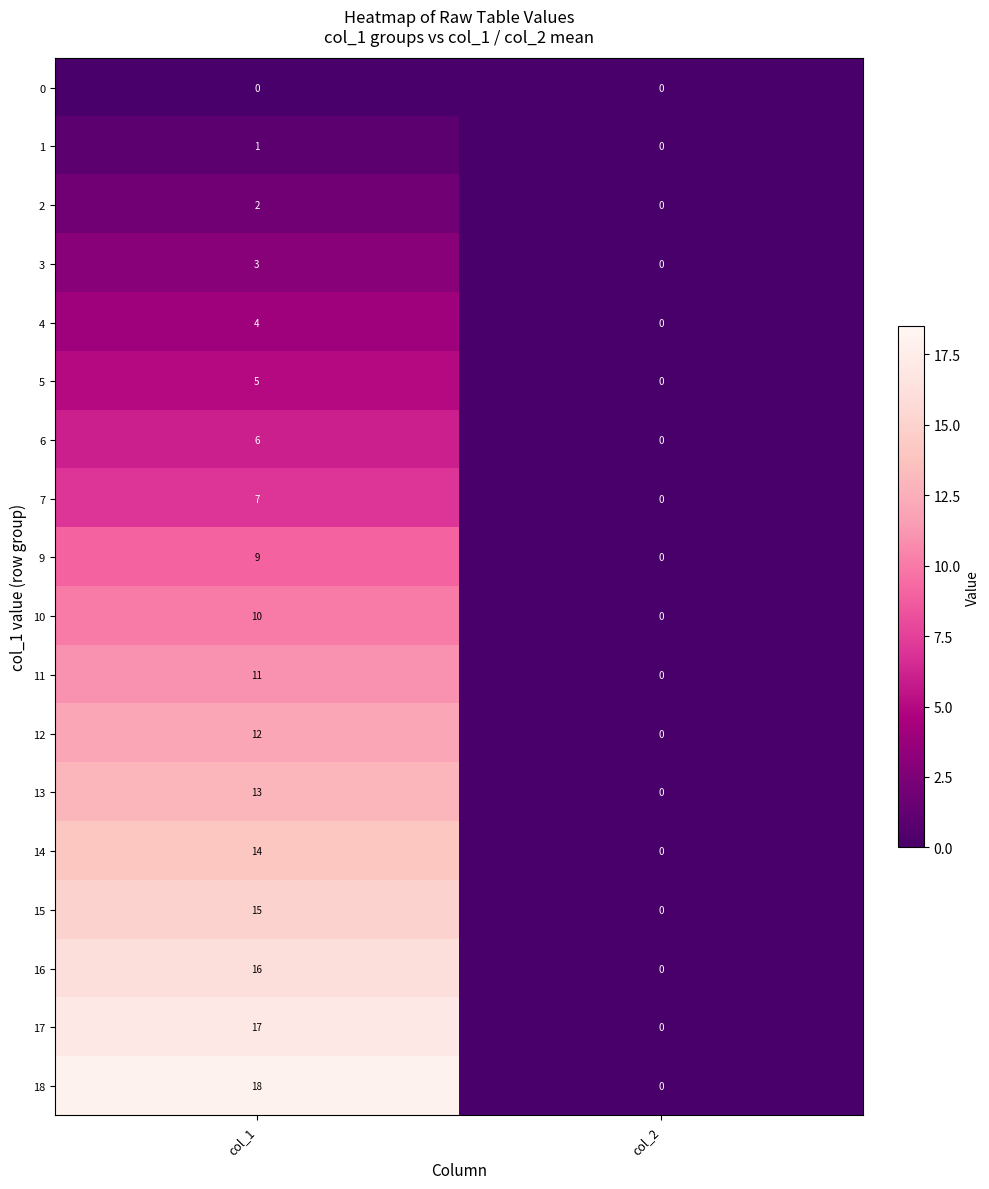

What is the sum of the 4 values at col_2 and col_1?

4